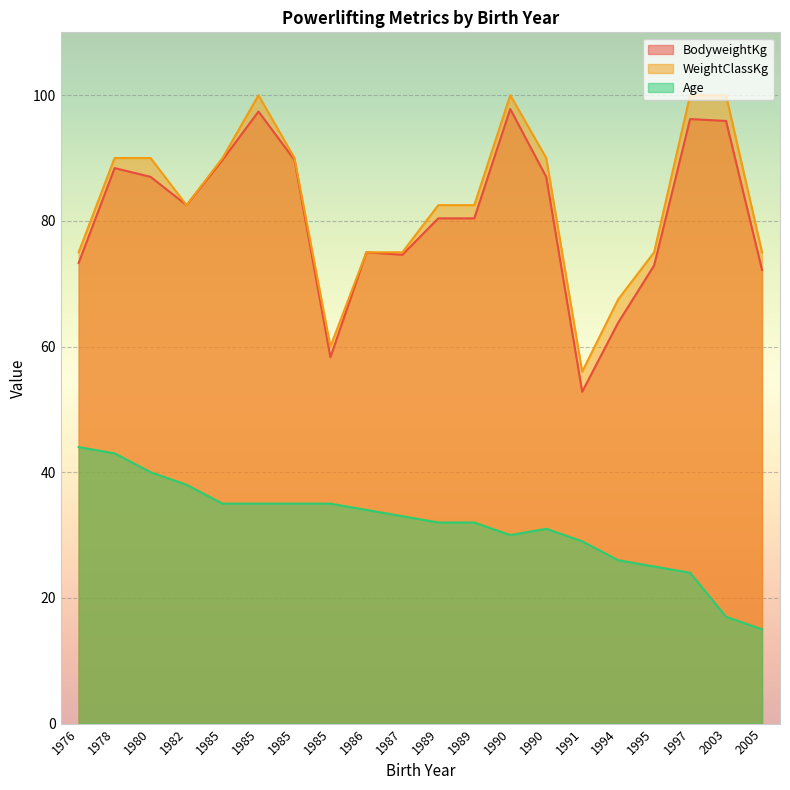

What are all the series names shown in the legend?

BodyweightKg, WeightClassKg, Age